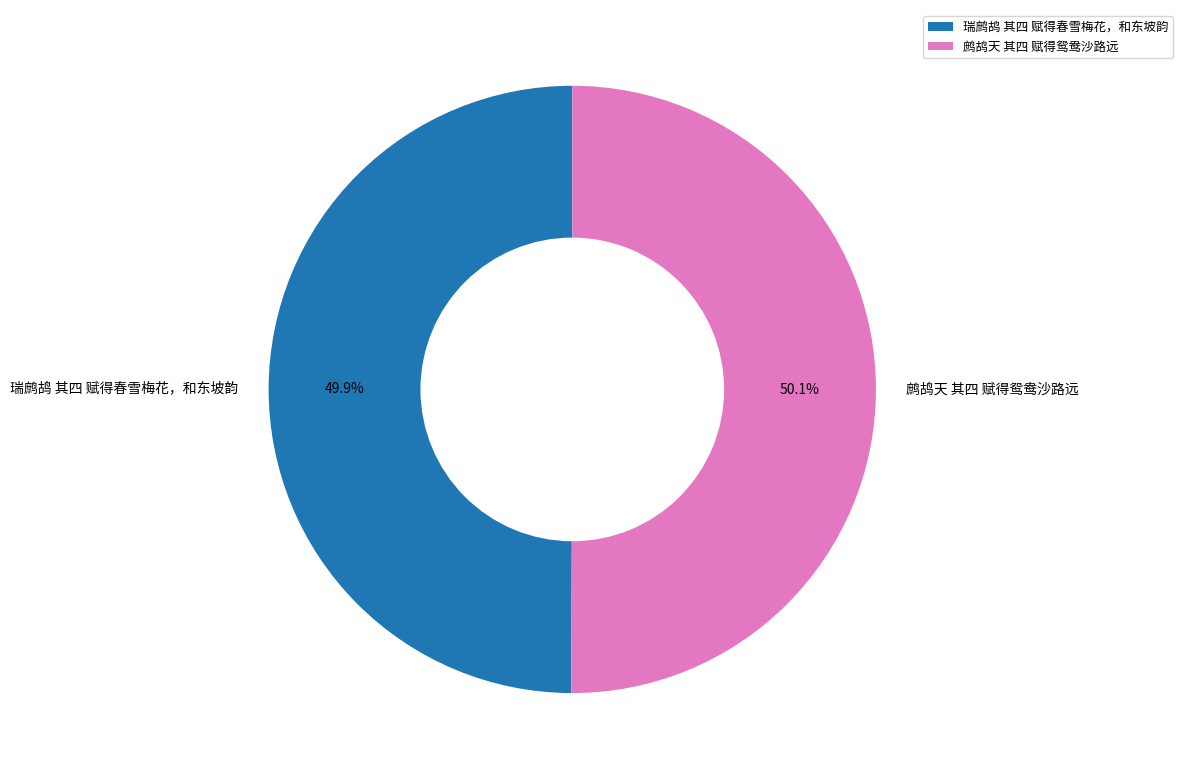

How many segments does this pie chart have?

2